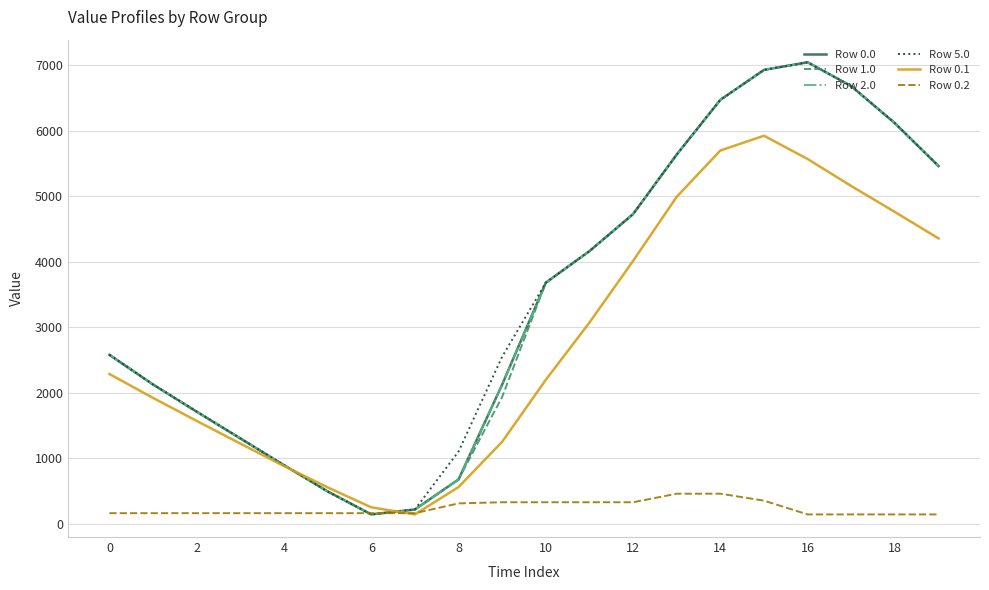

What is the maximum value for Row 0.0?

7048.0